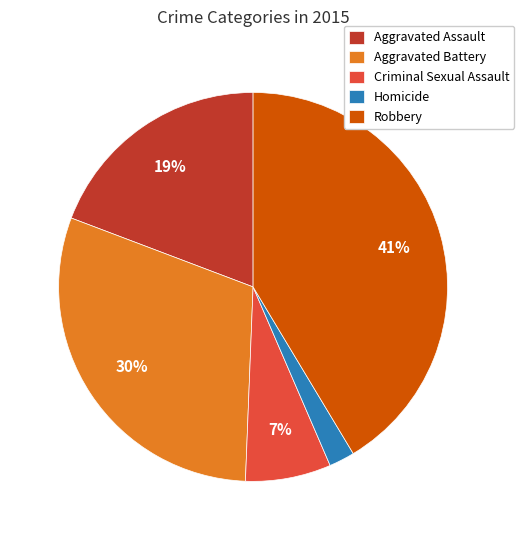

Which category has the smallest portion of the pie?

Homicide